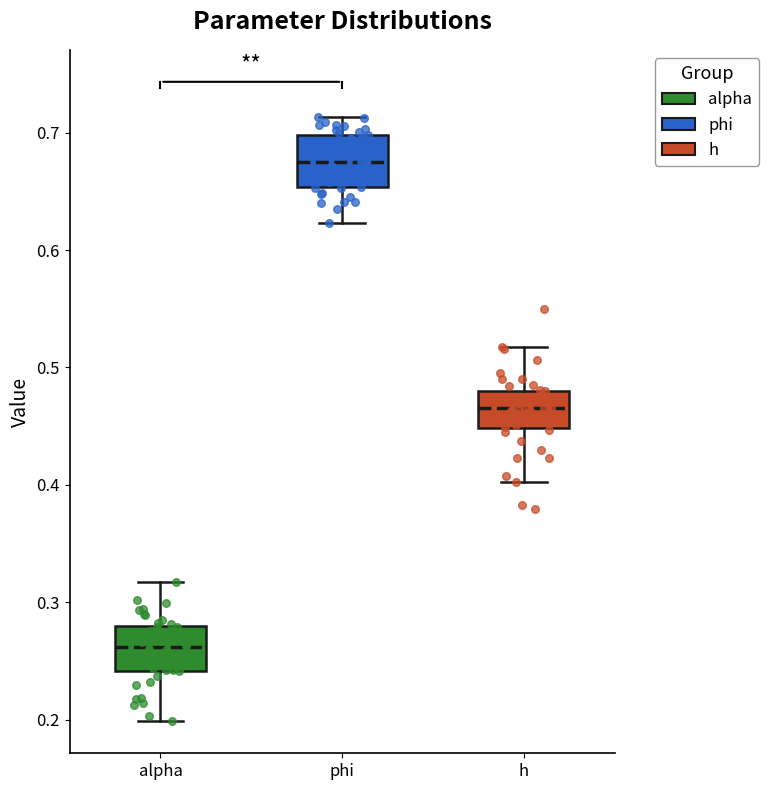

Which box has the lowest median line?

alpha